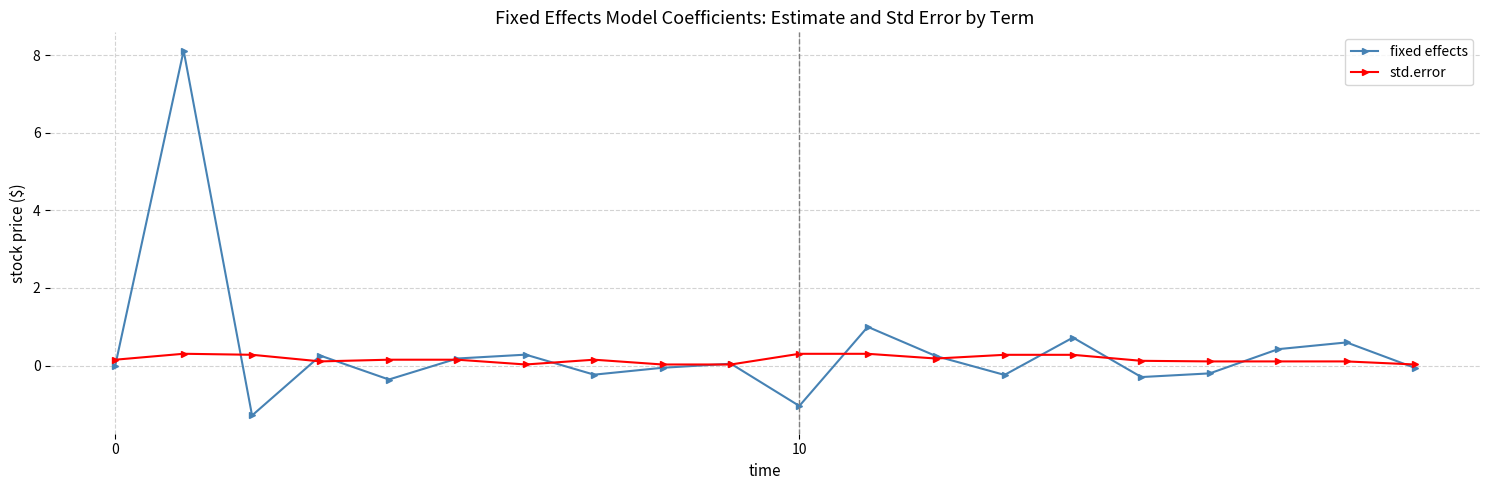

What is the smallest value displayed?

-1.3